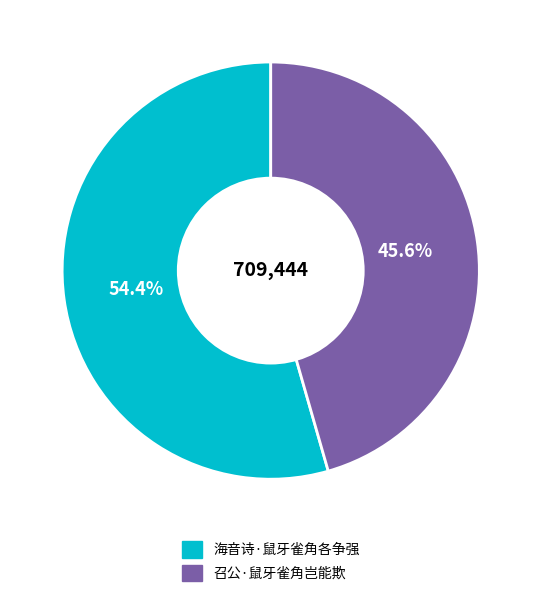

The 海音诗·鼠牙雀角各争强 slice represents 54% of the pie. True or false?

True